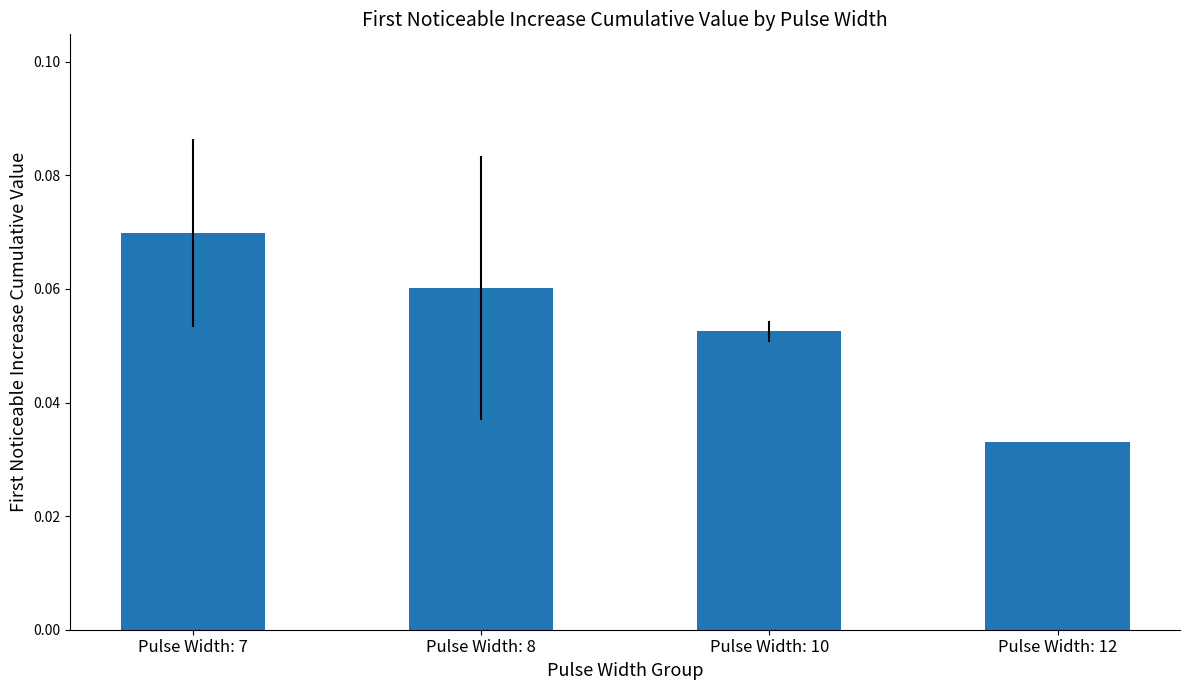

Which has a higher value, Pulse Width: 10 or Pulse Width: 12?

Pulse Width: 10